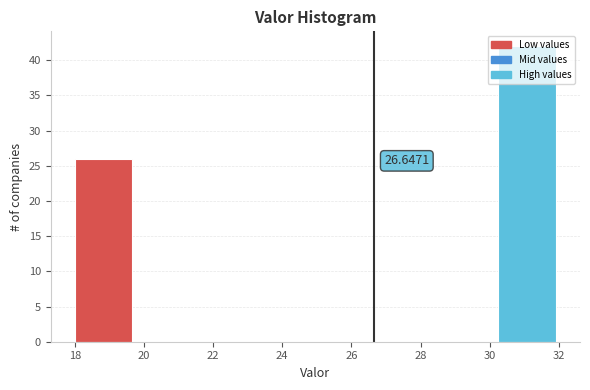

Which range on the x-axis has the tallest bar?

30.25 to 32.00